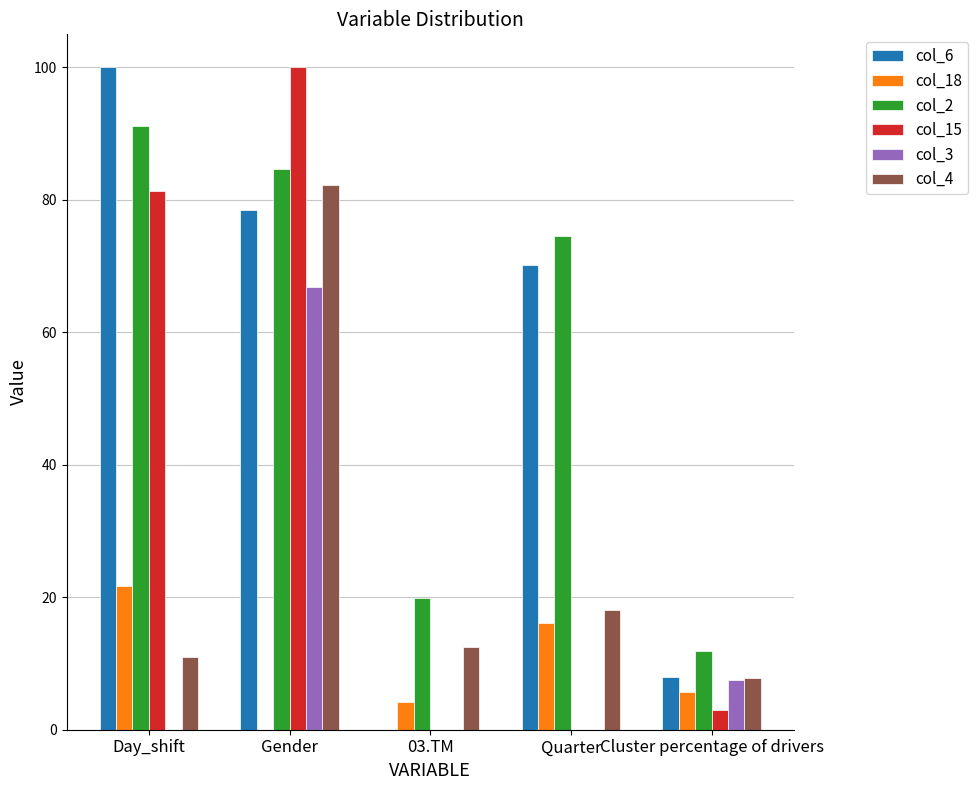

Reading left to right, transcribe all the data shown in this chart.

col_6: Day_shift=100.0	Gender=78.5	03.TM=0.0	Quarter=70.1	Cluster percentage of drivers=7.9
col_18: Day_shift=21.8	Gender=0.0	03.TM=4.2	Quarter=16.1	Cluster percentage of drivers=5.7
col_2: Day_shift=91.2	Gender=84.6	03.TM=19.9	Quarter=74.5	Cluster percentage of drivers=11.9
col_15: Day_shift=81.4	Gender=100.0	03.TM=0.0	Quarter=0.0	Cluster percentage of drivers=3.0
col_3: Day_shift=0.0	Gender=66.9	03.TM=0.0	Quarter=0.0	Cluster percentage of drivers=7.5
col_4: Day_shift=11.0	Gender=82.2	03.TM=12.4	Quarter=18.0	Cluster percentage of drivers=7.7